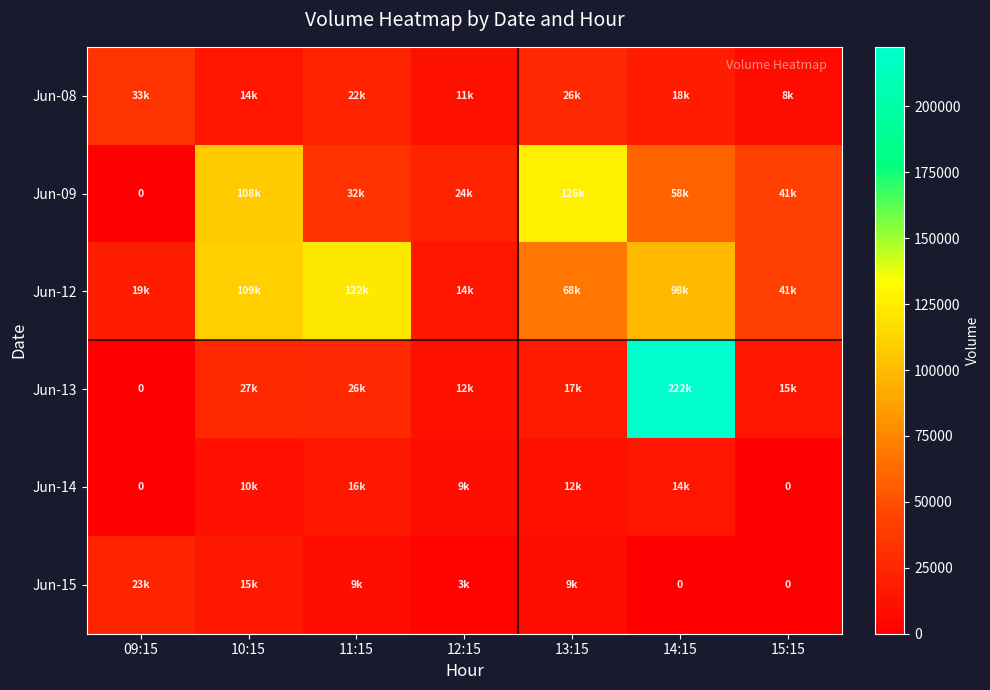

What is the total value across all series at 11:15?

229873